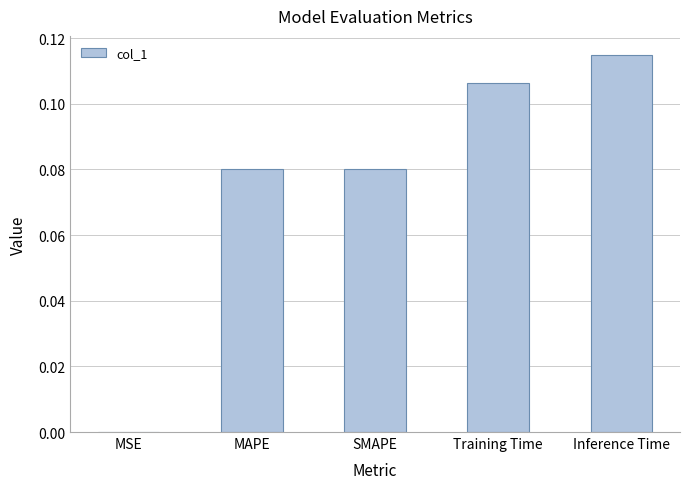

Between Training Time and SMAPE, which is larger?

Training Time